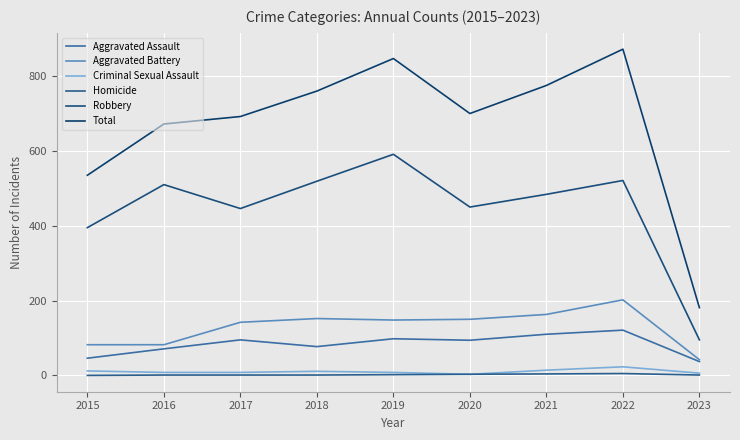

Does the chart have visible grid lines?

Yes